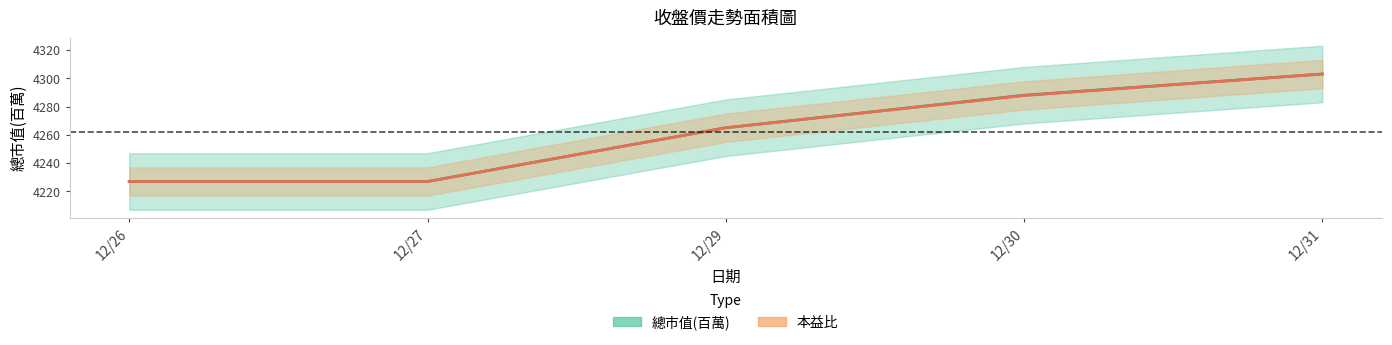

True or false: 本益比 and 總市值(百萬) cross at least once.

False